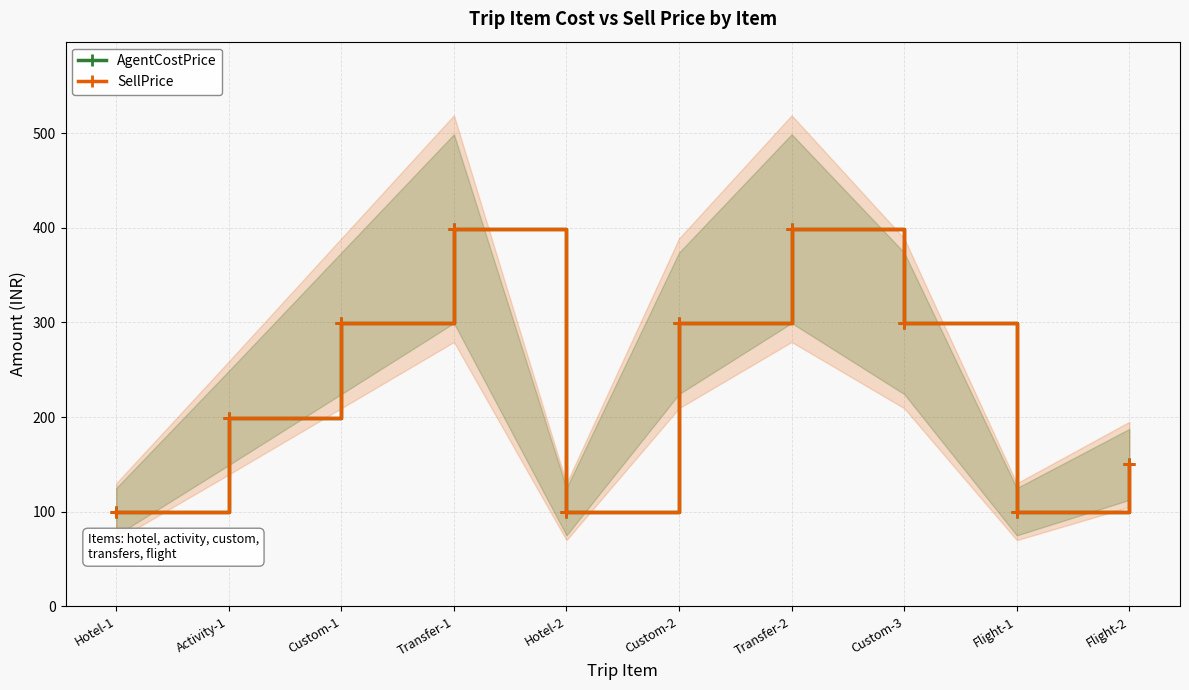

What is the total value across all series at Custom-3?

598